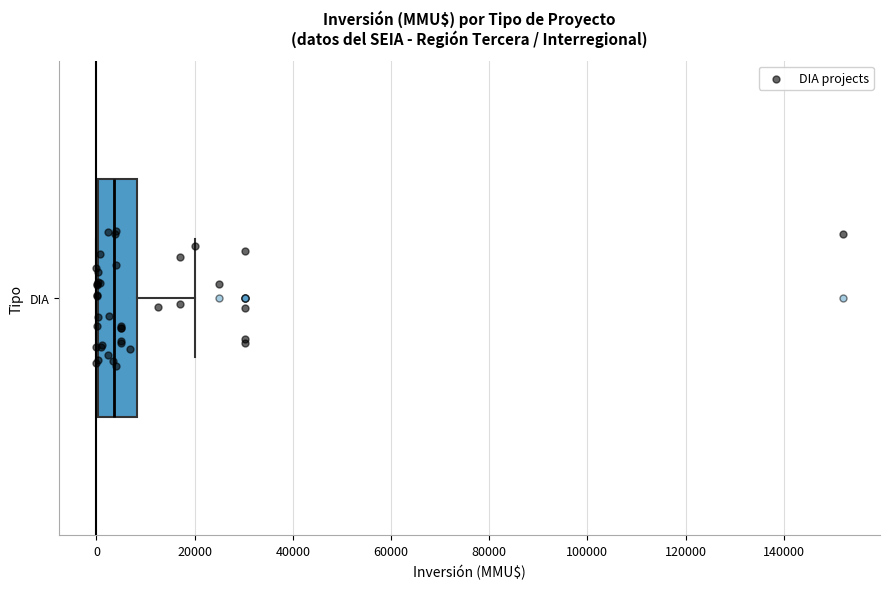

Where does the right whisker of the box for DIA end on the x-axis? The values are not printed on the chart, so give them approximately, as read against the axis.

20000